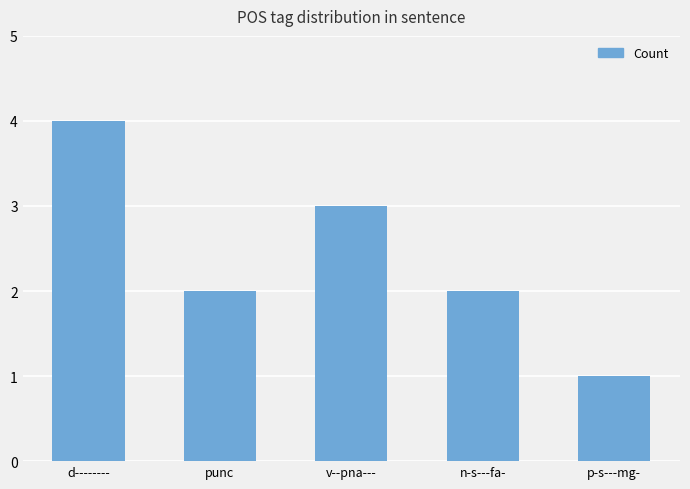

At which label does the data first exceed 2?

d--------